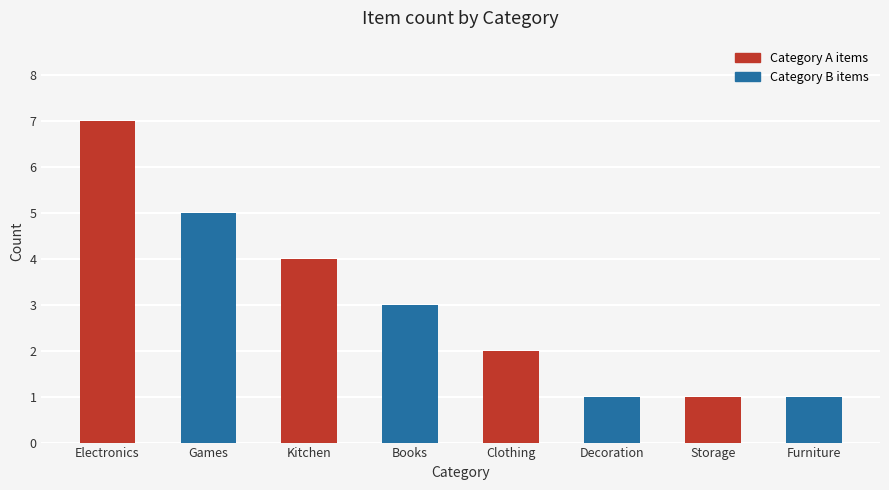

How many values are below 3?

4